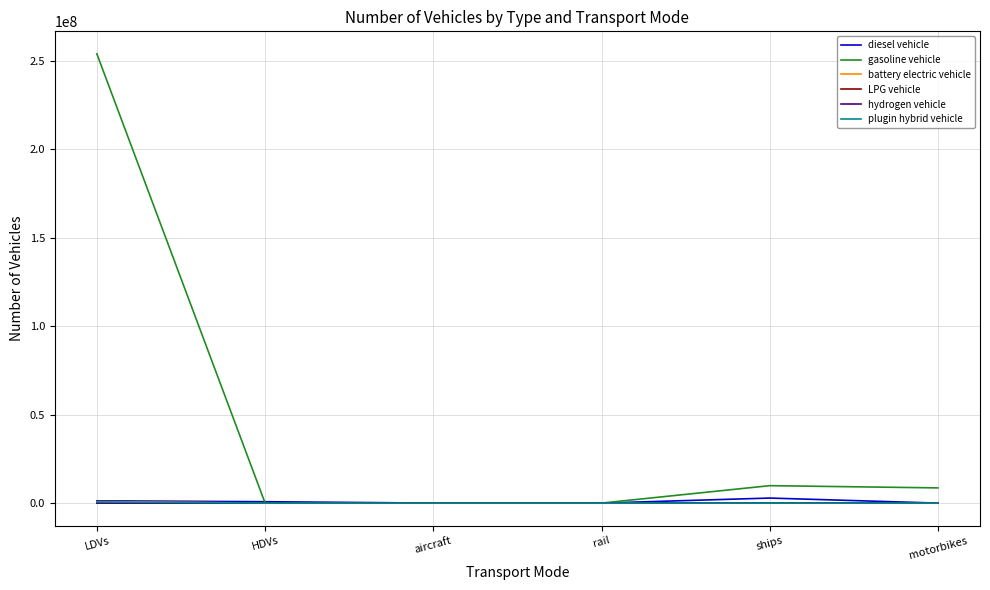

What is the sum of all LPG vehicle values?

100306.1